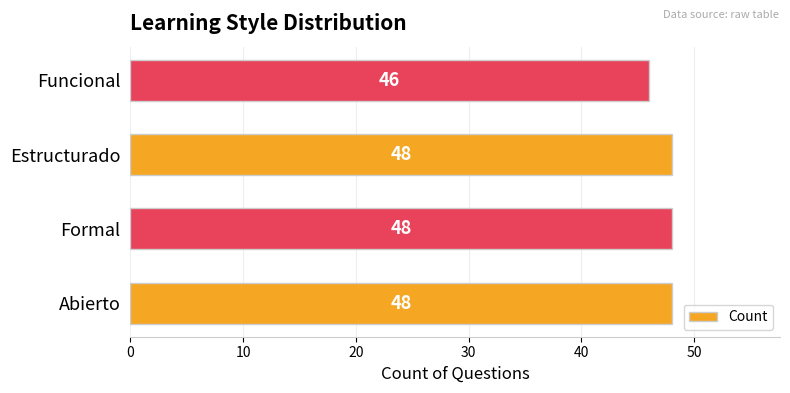

Is it true that the value at Funcional is 21?

False